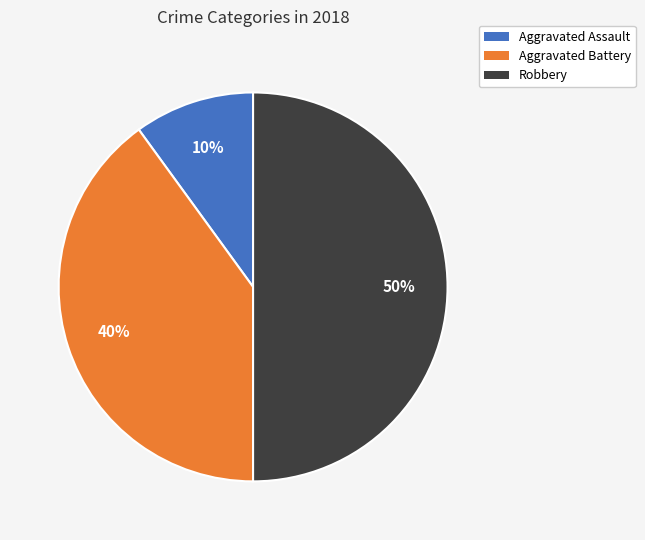

To the nearest percent, what is the average slice percentage?

33%